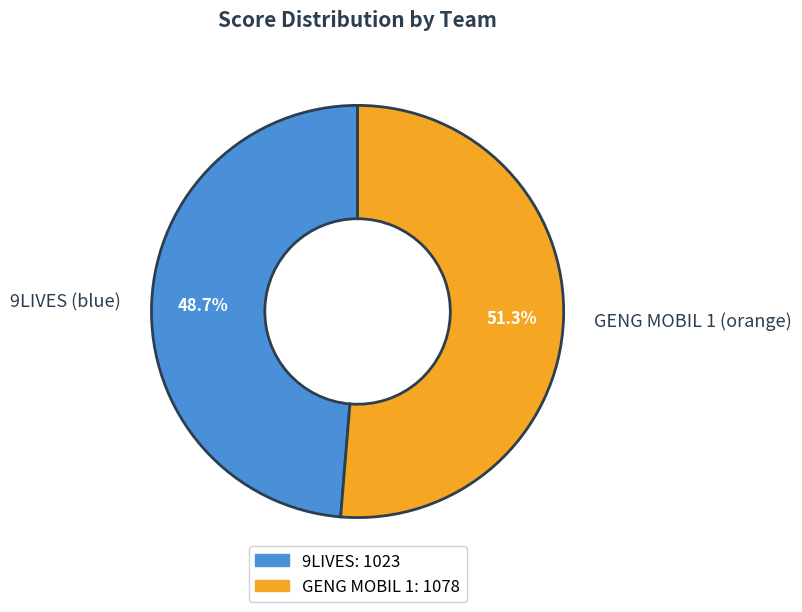

Which slice is the largest?

GENG MOBIL 1 (orange)